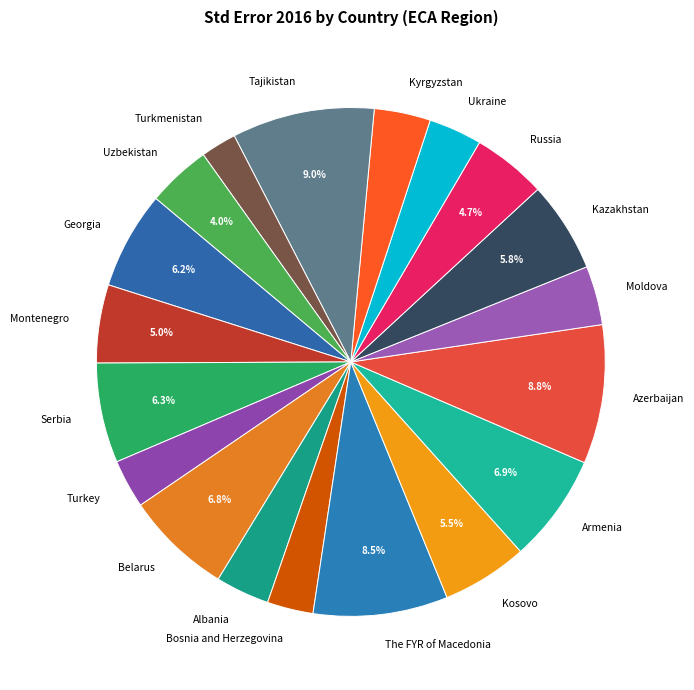

Which category has the smallest portion of the pie?

Turkmenistan